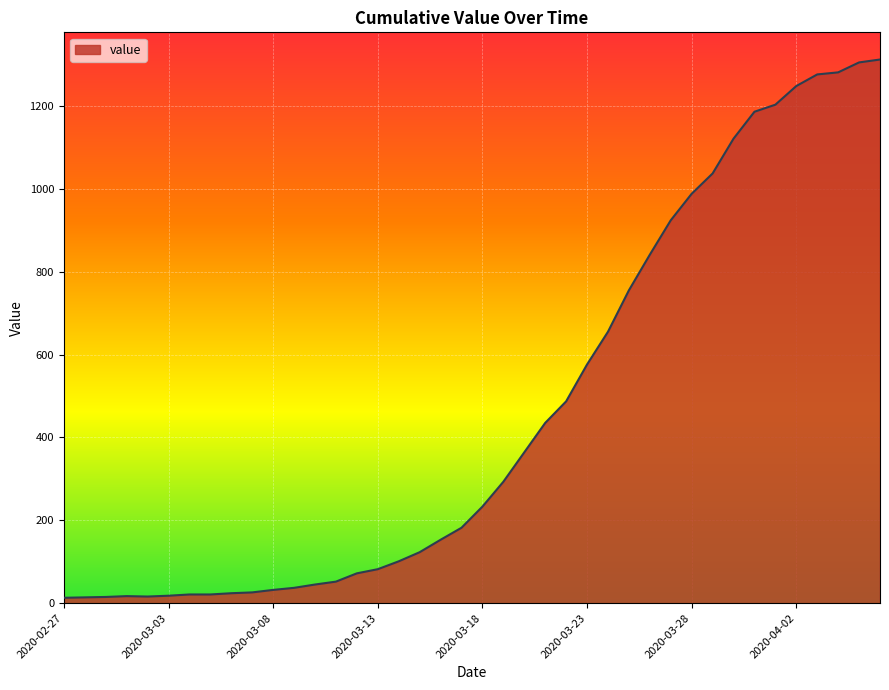

Does the chart have visible grid lines?

Yes